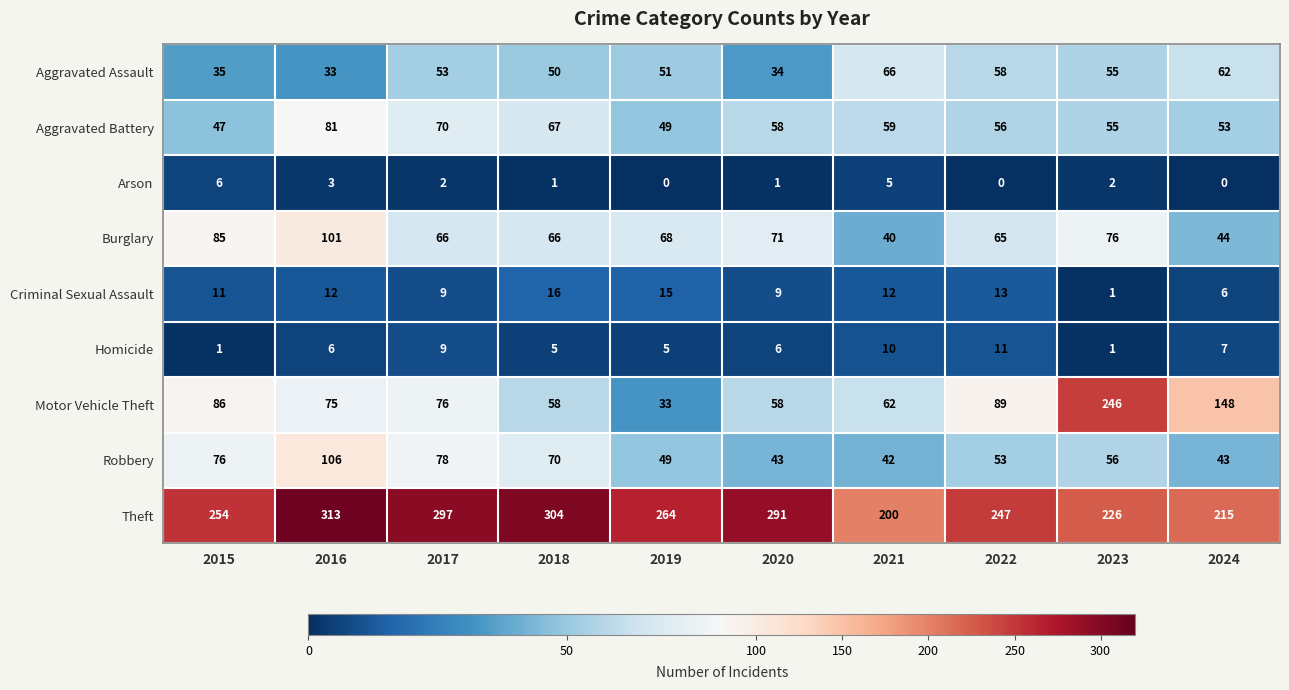

At how many categories does at least one series exceed 273?

4